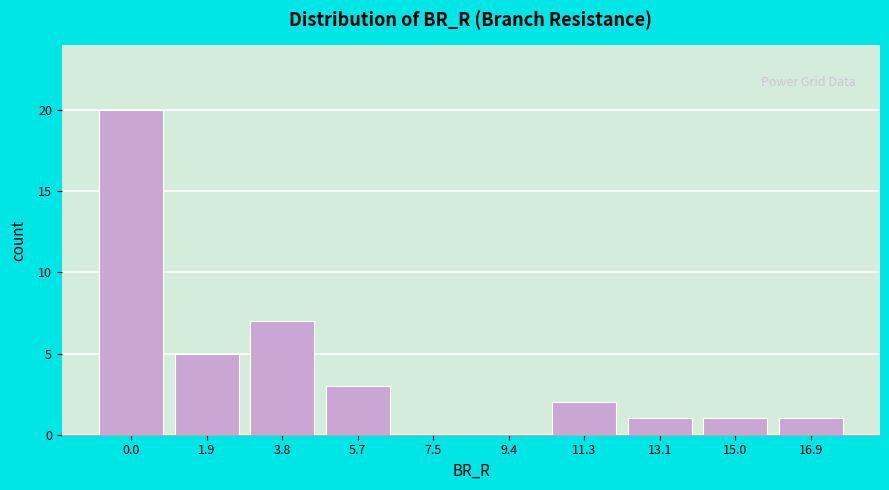

Reading left to right, extract all data points from this chart.

0.0=20	1.9=5	3.8=7	5.7=3	7.5=0	9.4=0	11.3=2	13.1=1	15.0=1	16.9=1